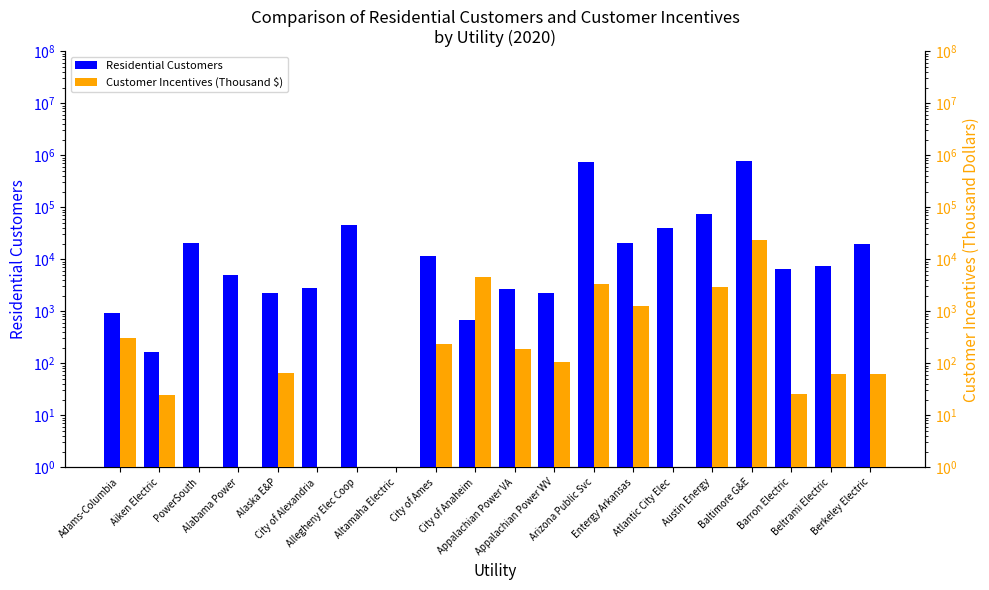

What is the label of the 6th bar from the left?

City of Alexandria